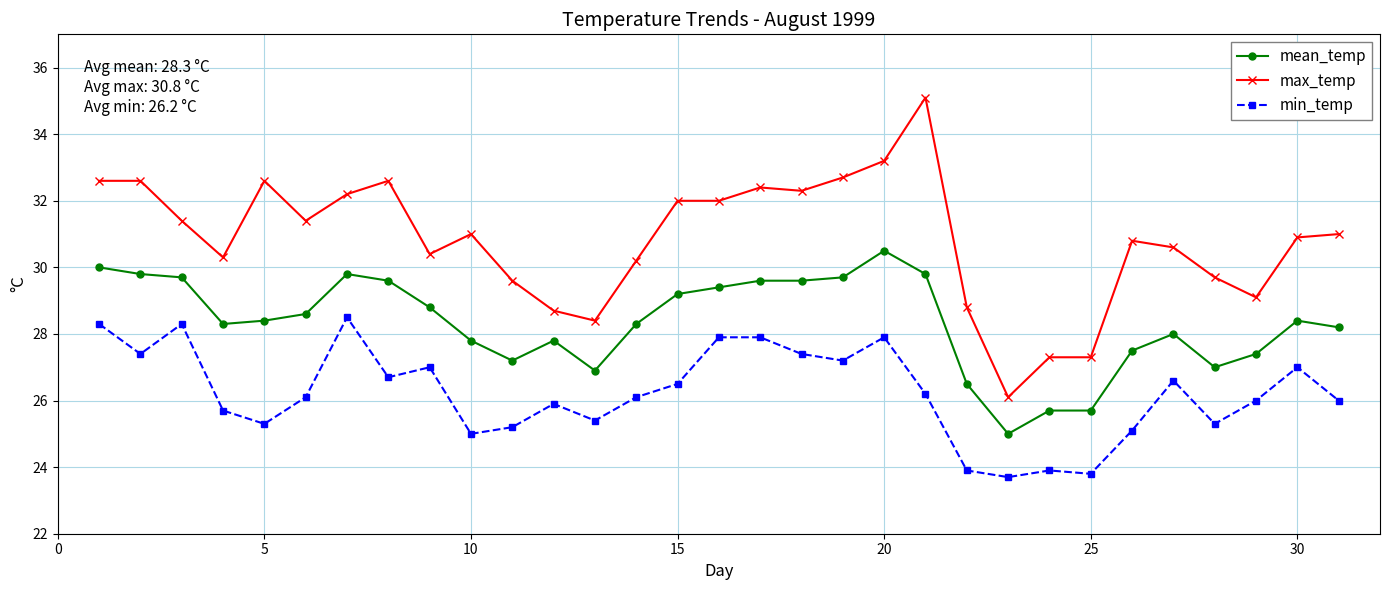

What is the difference between the maximum and minimum values in the max_temp series?

9.0